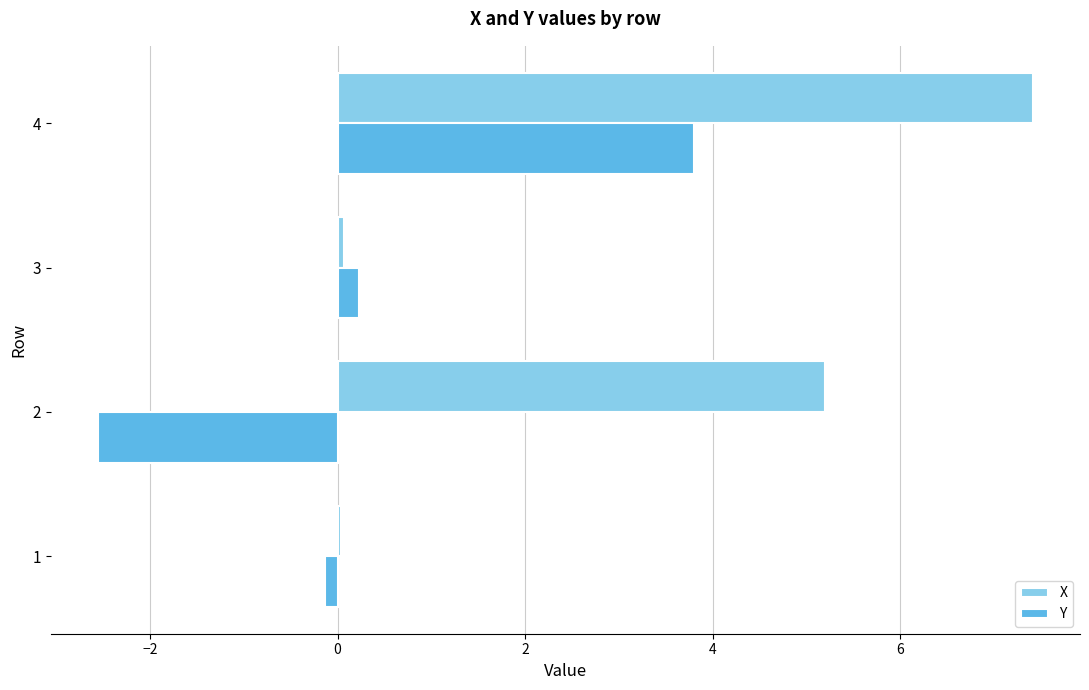

The value of Y at 2 is -4.2. True or false?

False